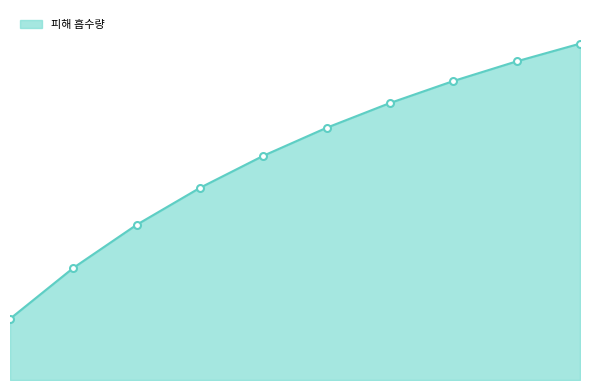

List the labels in order of value, smallest first.

1, 2, 3, 4, 5, 6, 7, 8, 9, 10